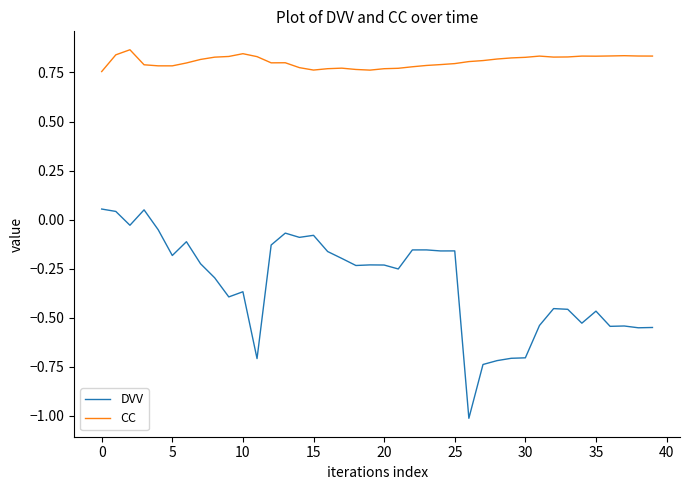

True or false: DVV and CC intersect in this chart.

False